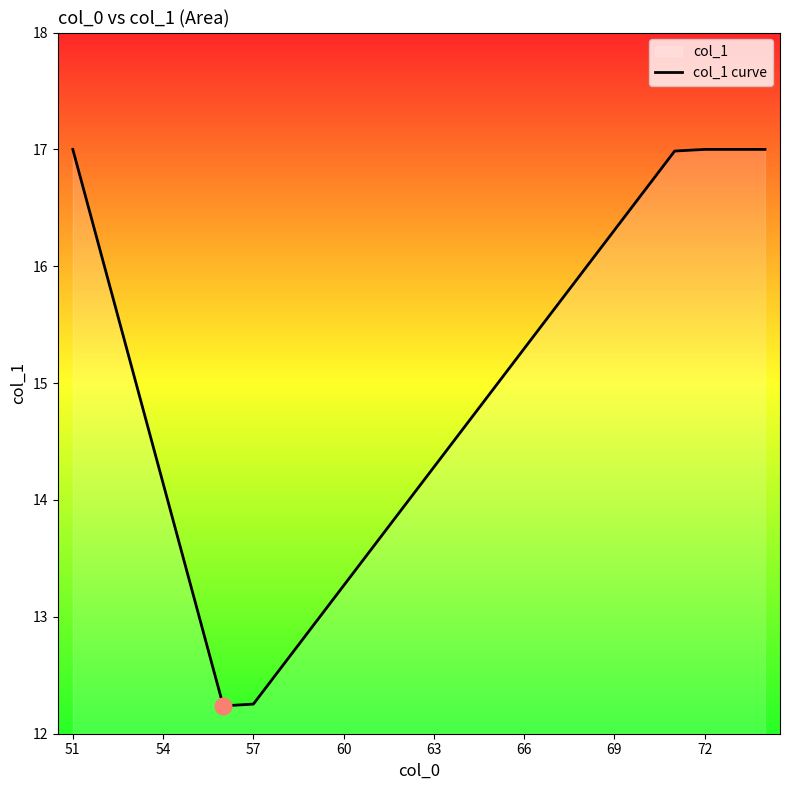

The chart shows a value of 27.1 at 51. True or false?

False